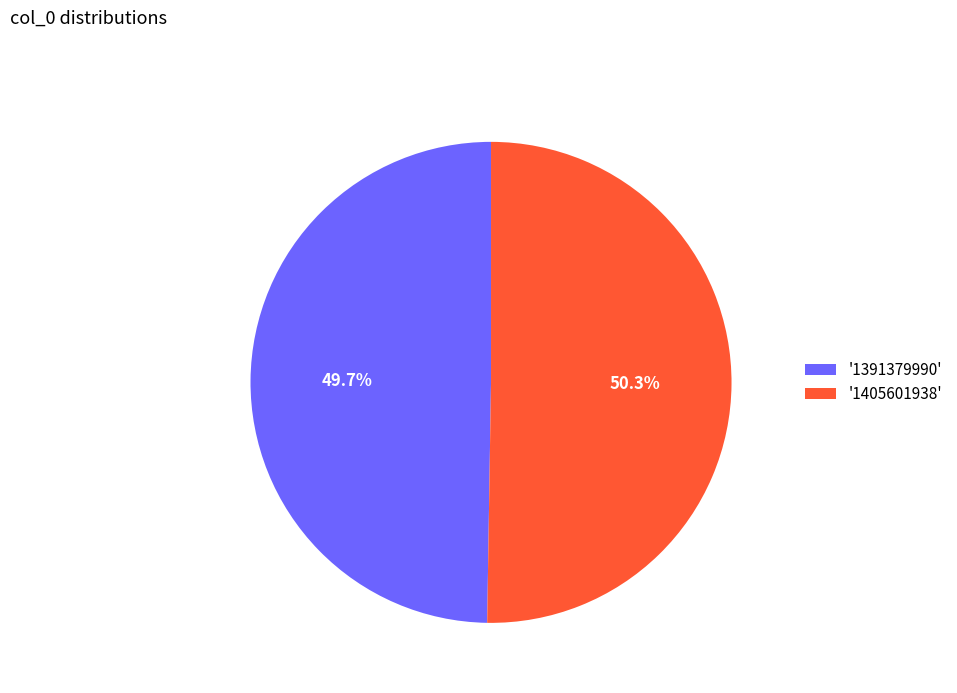

How many segments does this pie chart have?

2